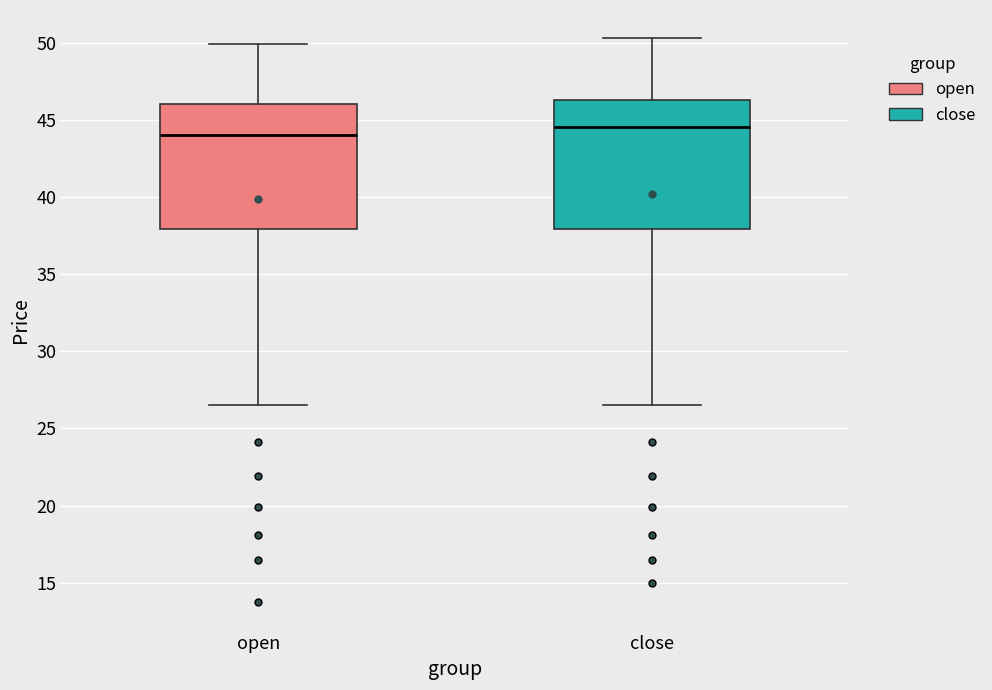

Which box's median line is the highest?

close